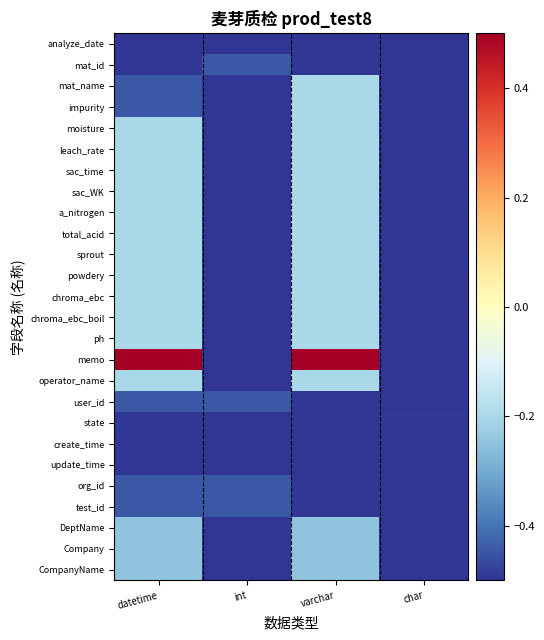

Reading left to right, transcribe all the data shown in this chart.

analyze_date: datetime=-0.5	int=-0.5	varchar=-0.5	char=-0.5
mat_id: datetime=-0.5	int=-0.4	varchar=-0.5	char=-0.5
mat_name: datetime=-0.4	int=-0.5	varchar=-0.2	char=-0.5
impurity: datetime=-0.4	int=-0.5	varchar=-0.2	char=-0.5
moisture: datetime=-0.2	int=-0.5	varchar=-0.2	char=-0.5
leach_rate: datetime=-0.2	int=-0.5	varchar=-0.2	char=-0.5
sac_time: datetime=-0.2	int=-0.5	varchar=-0.2	char=-0.5
sac_WK: datetime=-0.2	int=-0.5	varchar=-0.2	char=-0.5
a_nitrogen: datetime=-0.2	int=-0.5	varchar=-0.2	char=-0.5
total_acid: datetime=-0.2	int=-0.5	varchar=-0.2	char=-0.5
sprout: datetime=-0.2	int=-0.5	varchar=-0.2	char=-0.5
powdery: datetime=-0.2	int=-0.5	varchar=-0.2	char=-0.5
chroma_ebc: datetime=-0.2	int=-0.5	varchar=-0.2	char=-0.5
chroma_ebc_boil: datetime=-0.2	int=-0.5	varchar=-0.2	char=-0.5
ph: datetime=-0.2	int=-0.5	varchar=-0.2	char=-0.5
memo: datetime=0.5	int=-0.5	varchar=0.5	char=-0.5
operator_name: datetime=-0.2	int=-0.5	varchar=-0.2	char=-0.5
user_id: datetime=-0.4	int=-0.4	varchar=-0.5	char=-0.5
state: datetime=-0.5	int=-0.5	varchar=-0.5	char=-0.5
create_time: datetime=-0.5	int=-0.5	varchar=-0.5	char=-0.5
update_time: datetime=-0.5	int=-0.5	varchar=-0.5	char=-0.5
org_id: datetime=-0.4	int=-0.4	varchar=-0.5	char=-0.5
test_id: datetime=-0.4	int=-0.4	varchar=-0.5	char=-0.5
DeptName: datetime=-0.2	int=-0.5	varchar=-0.2	char=-0.5
Company: datetime=-0.2	int=-0.5	varchar=-0.2	char=-0.5
CompanyName: datetime=-0.2	int=-0.5	varchar=-0.2	char=-0.5